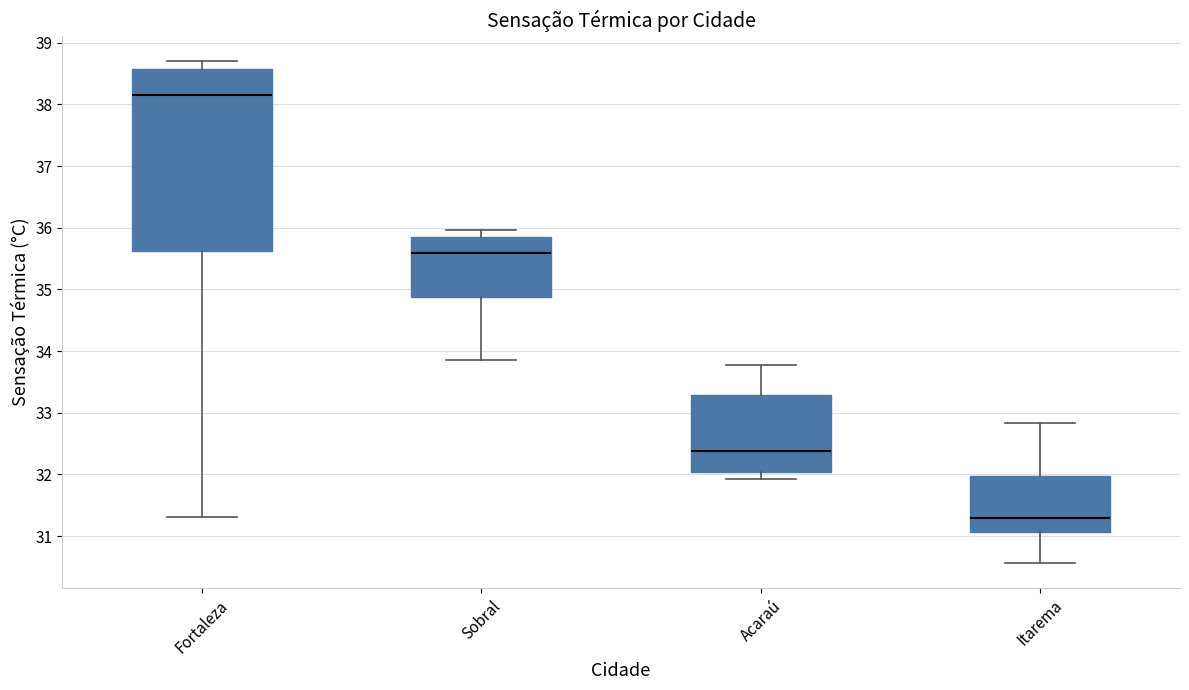

Which box is the tallest, from its lower edge to its upper edge?

Fortaleza